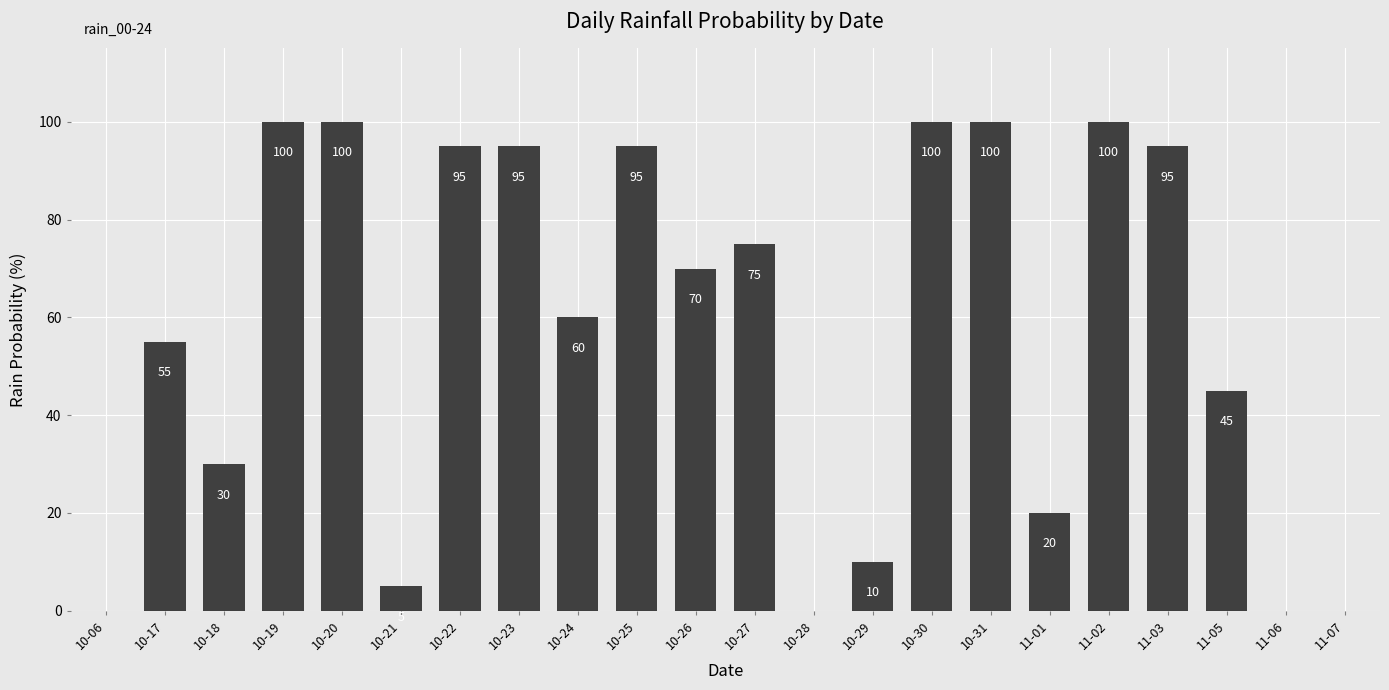

Where does the data first go above 70?

10-19